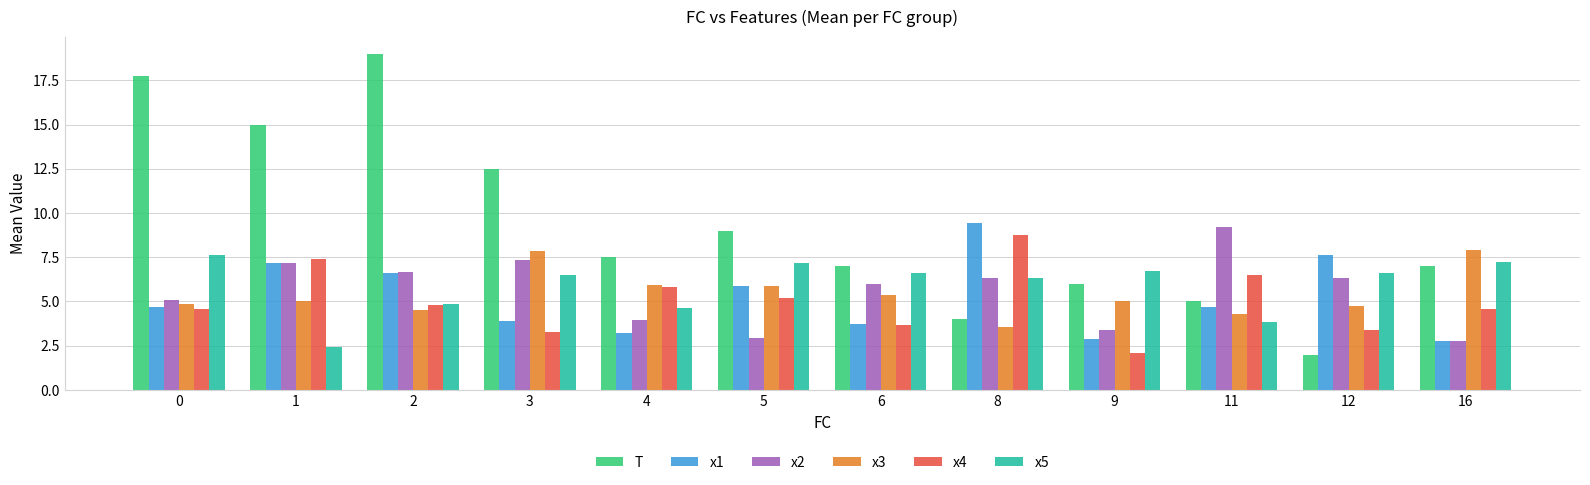

Is it true that x1 equals 2.8 at 0?

False